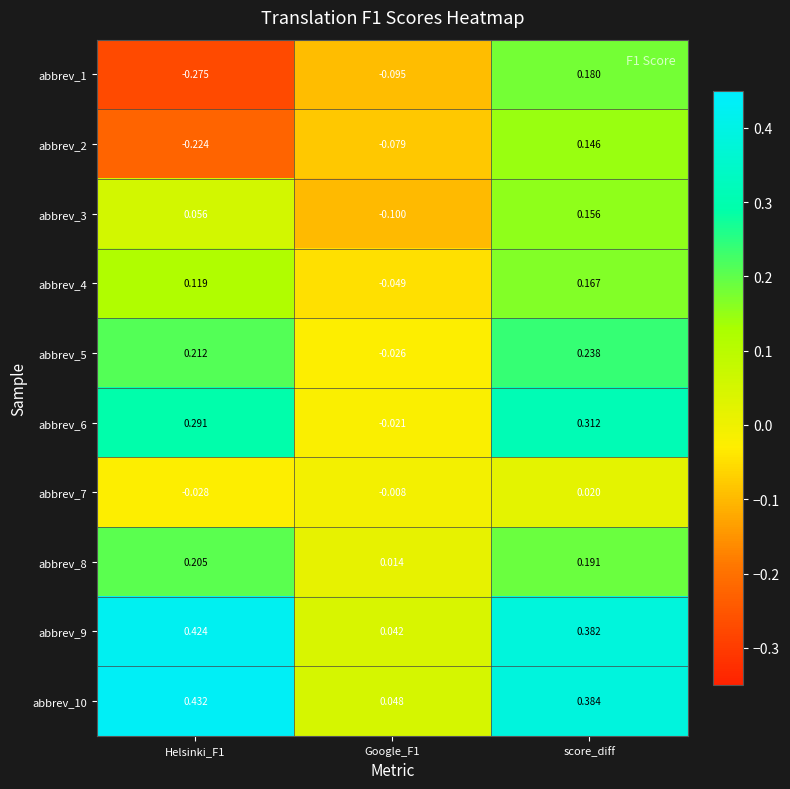

How many data points in abbrev_3 are less than 0?

1